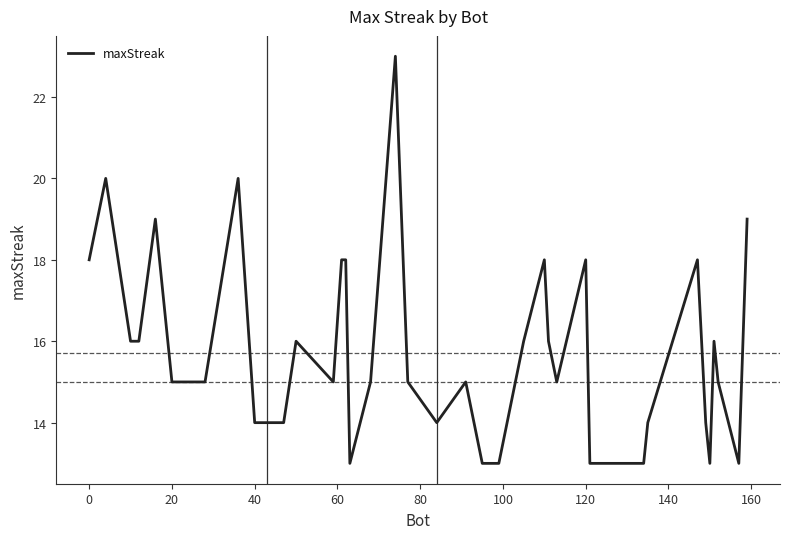

True or false: the data has more than 0 interior local peaks.

True